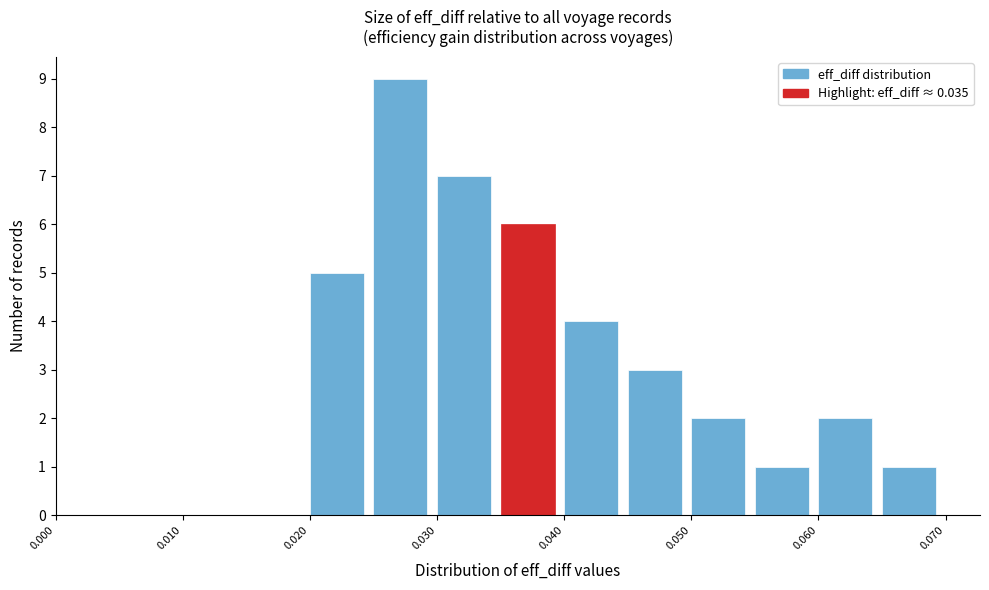

How tall is the bar that spans 0.055 to 0.060 on the x-axis? The values are not printed on the chart, so give them approximately, as read against the axis.

1